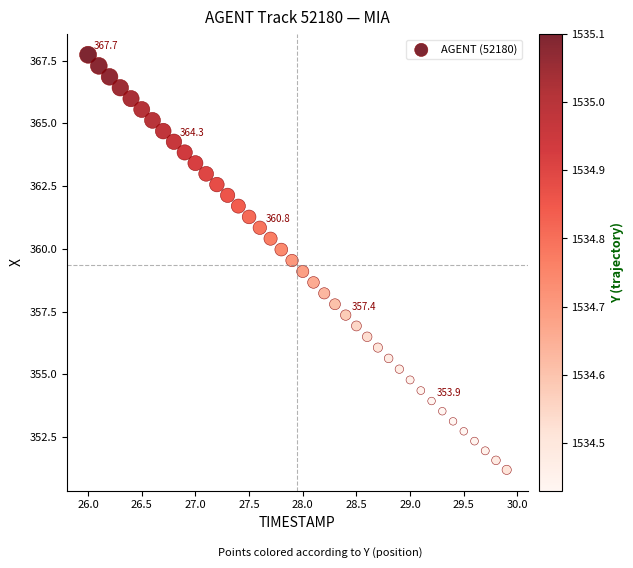

What is the range of Y values (max minus min)?

16.5